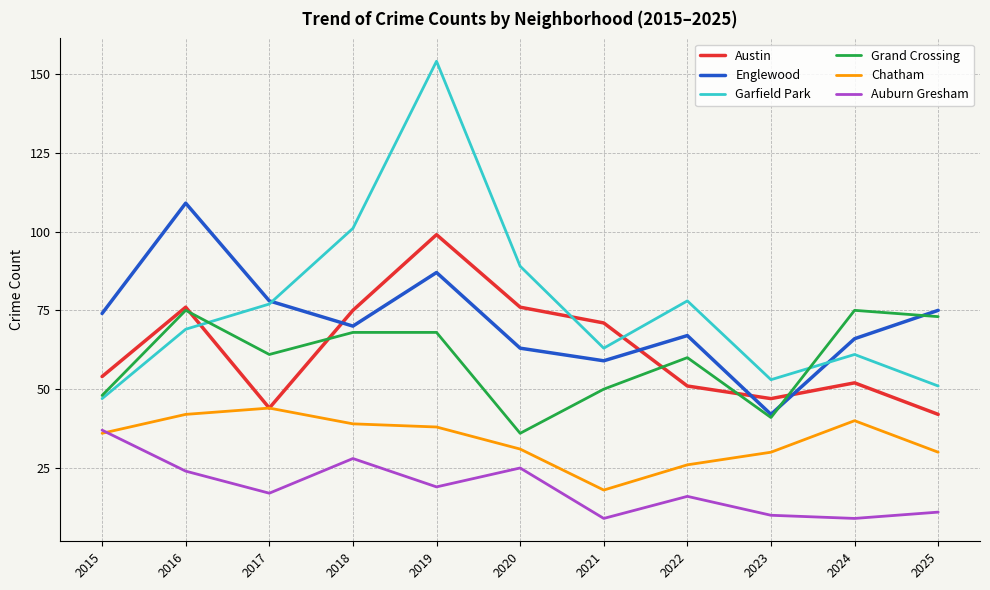

Rank the series by their maximum value, from highest to lowest.

Garfield Park, Englewood, Austin, Grand Crossing, Chatham, Auburn Gresham